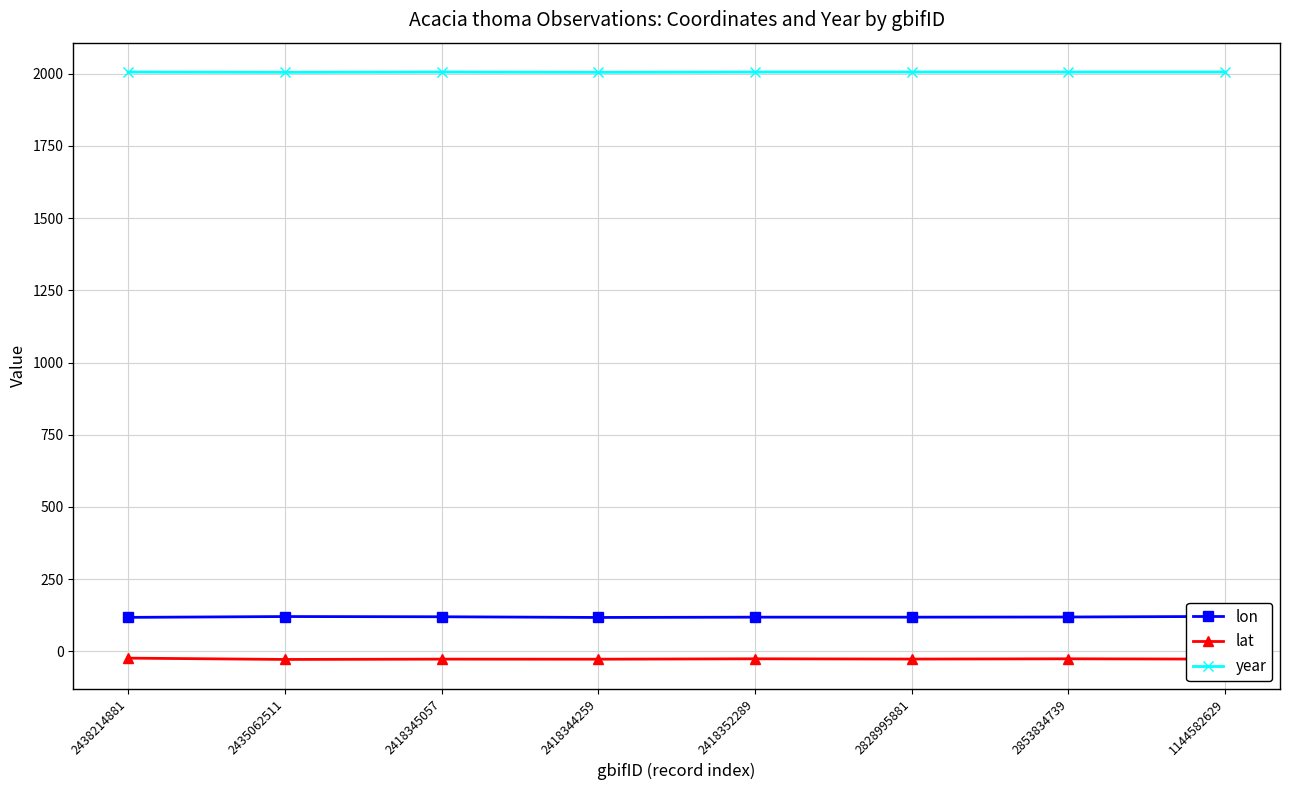

True or false: lon and year cross at least once.

False